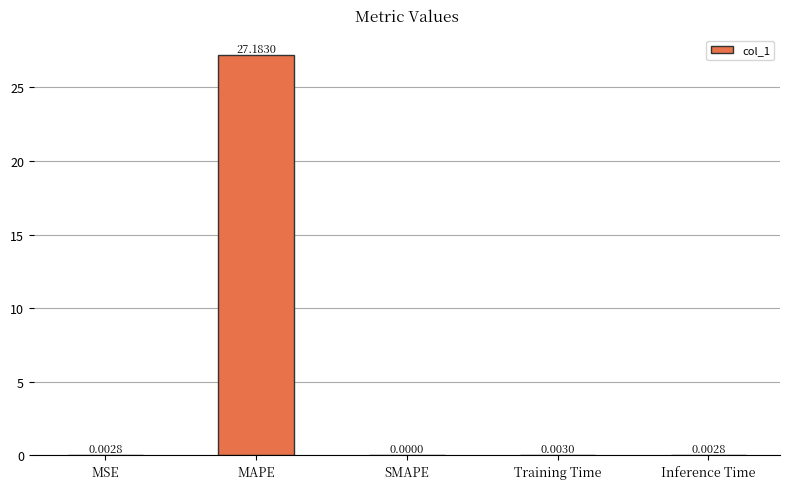

At which category does the chart reach its peak across all series?

MAPE